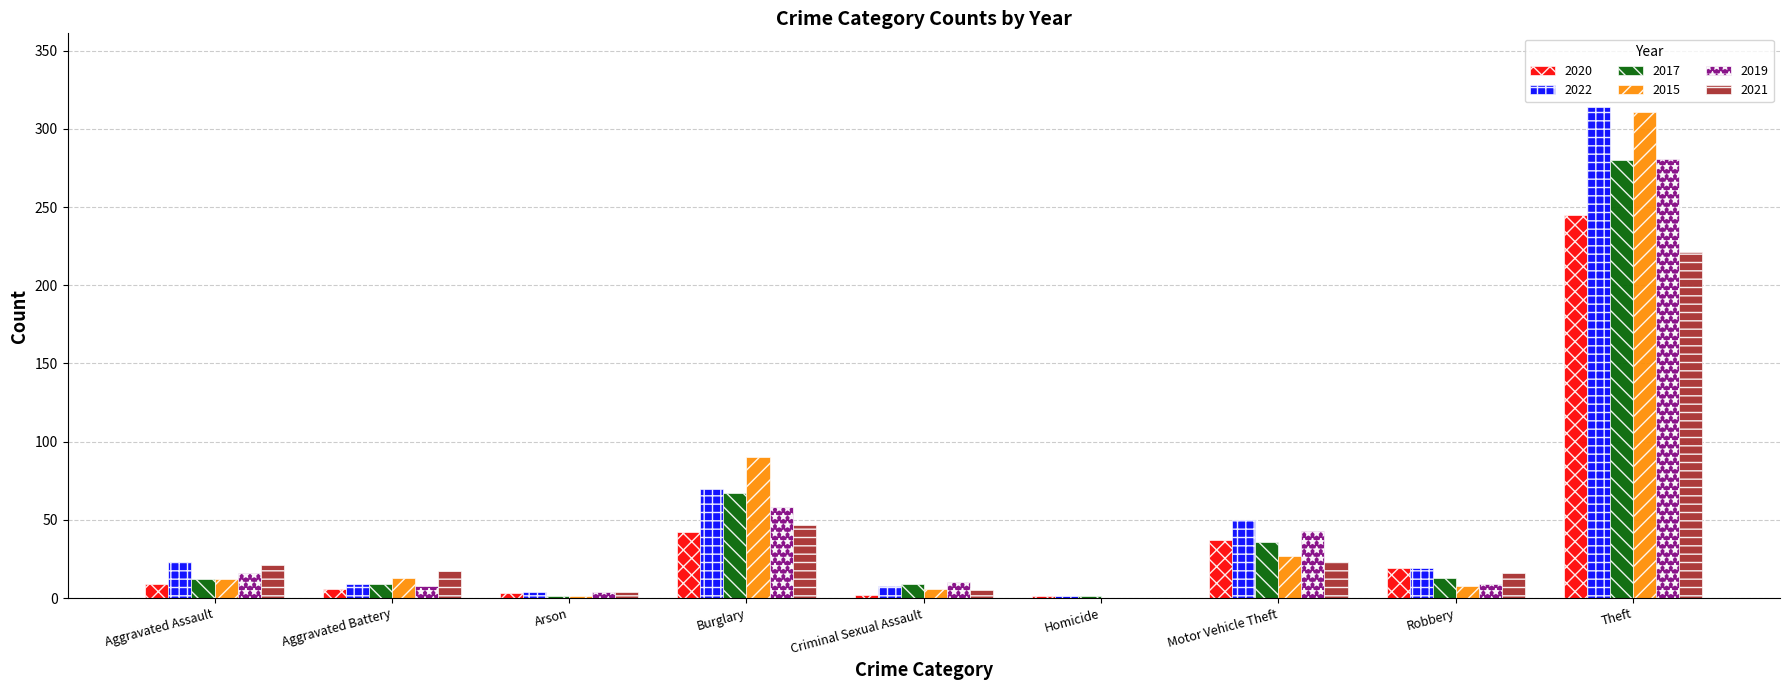

What is the maximum value for 2017?

280